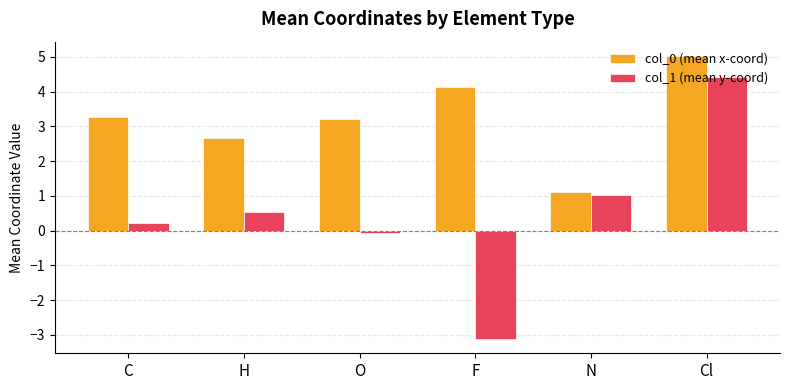

What is the smallest value displayed?

-3.1